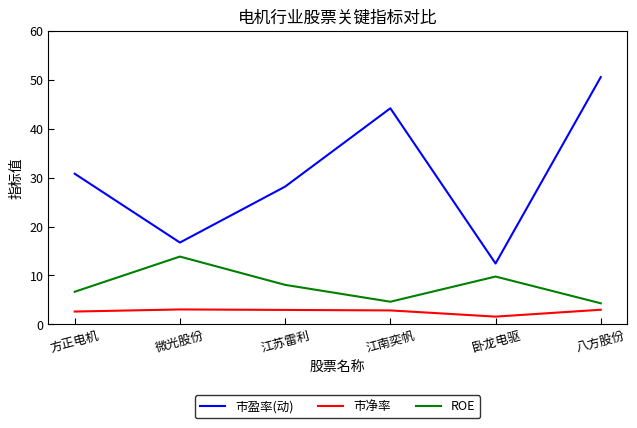

The 市盈率(动) series shows 15.5 at 八方股份. True or false?

False